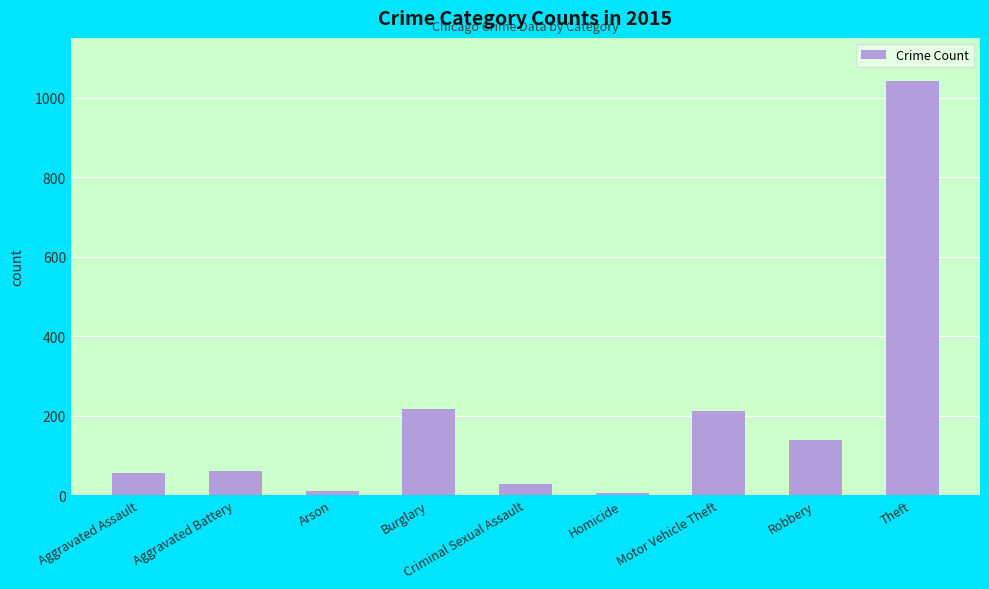

Which has a higher value, Criminal Sexual Assault or Burglary?

Burglary